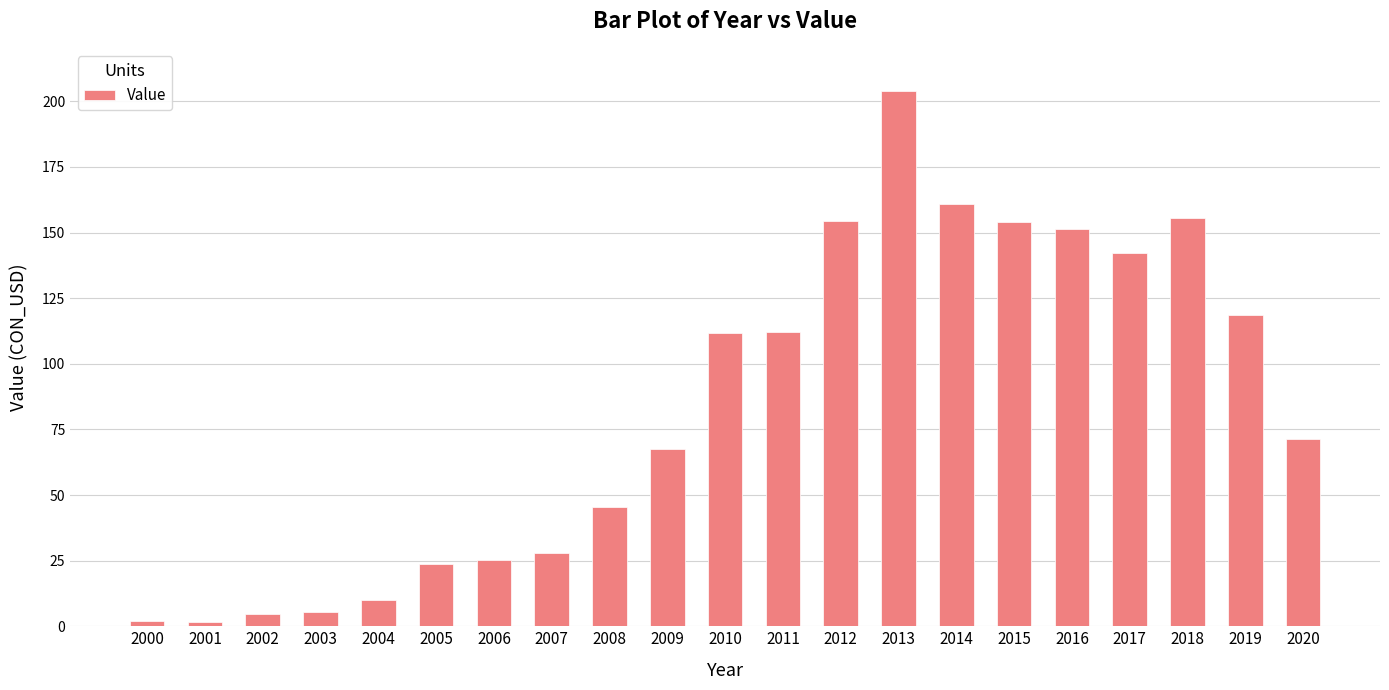

Between 2011 and 2003, which is larger?

2011